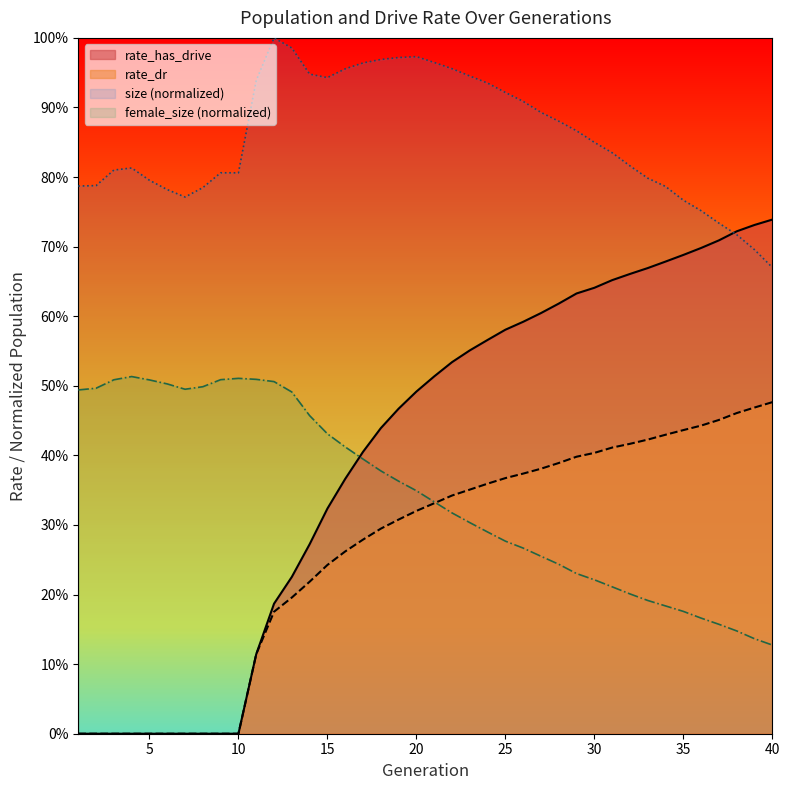

Does the chart have visible grid lines?

No